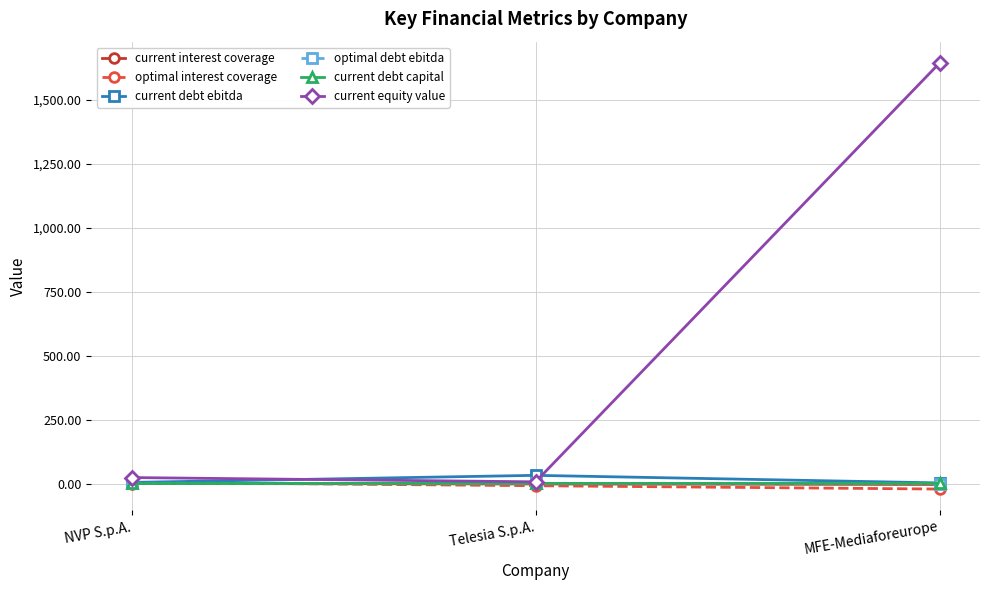

What is the approximate value of current interest coverage at Telesia S.p.A.?

-1.6